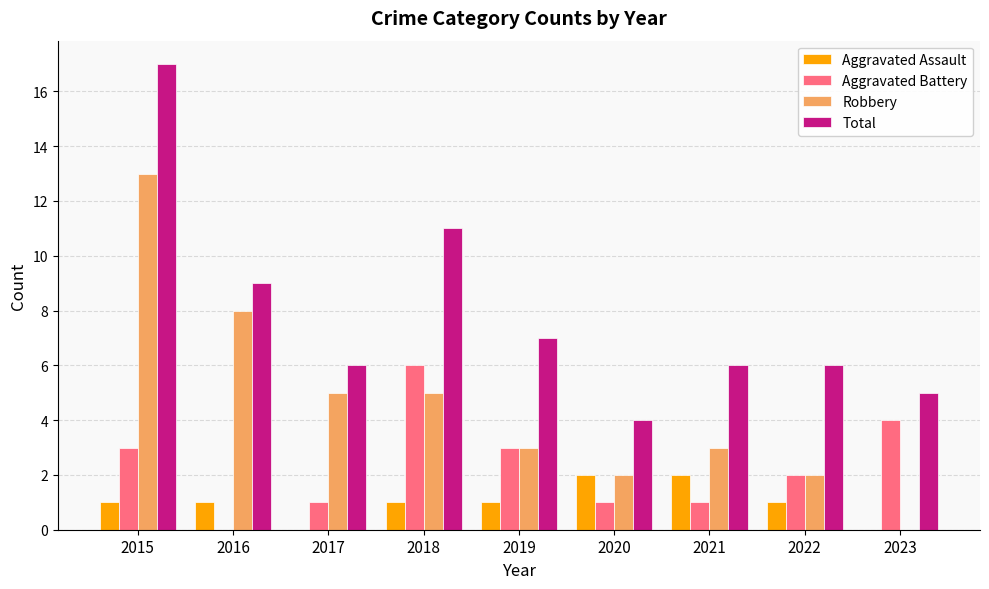

What is the greatest value displayed?

17